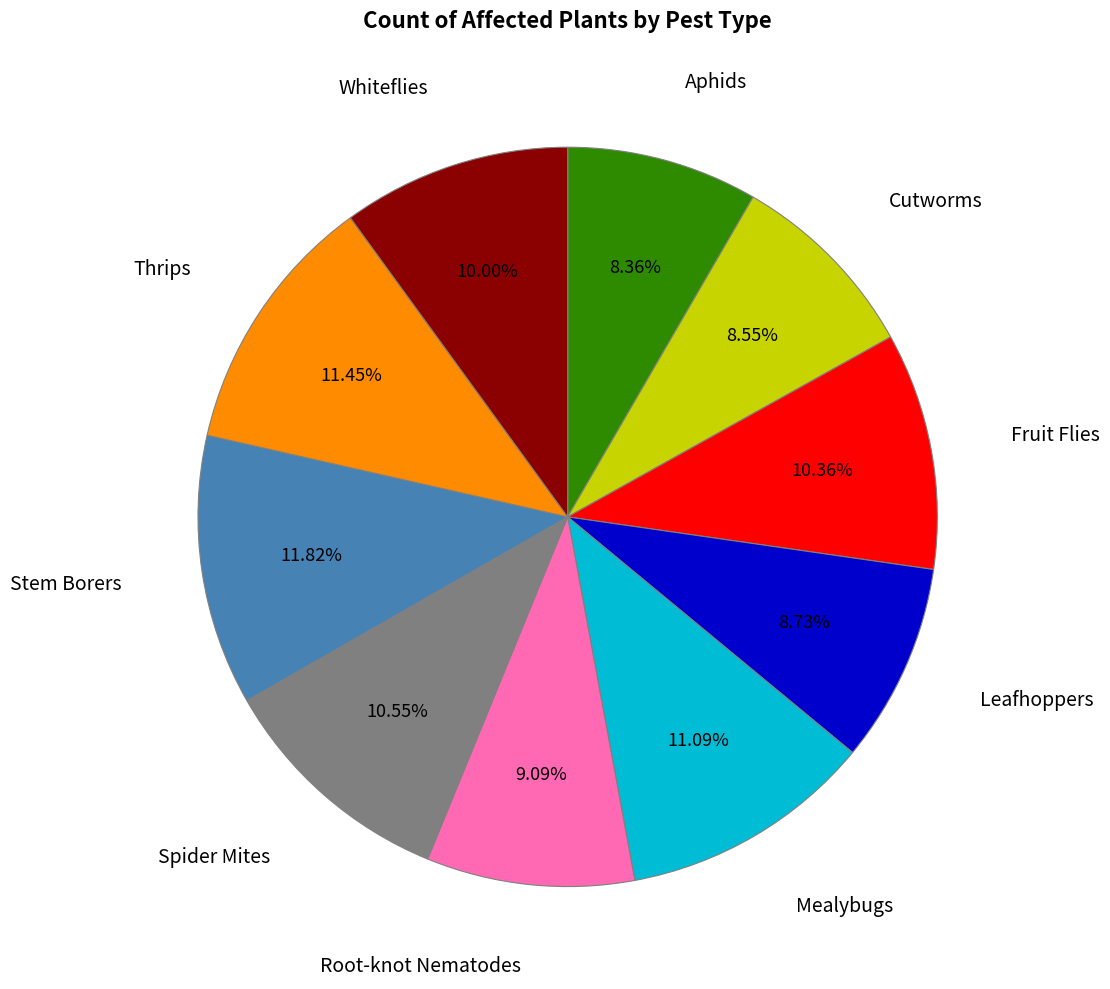

Is there a majority slice in this chart?

No